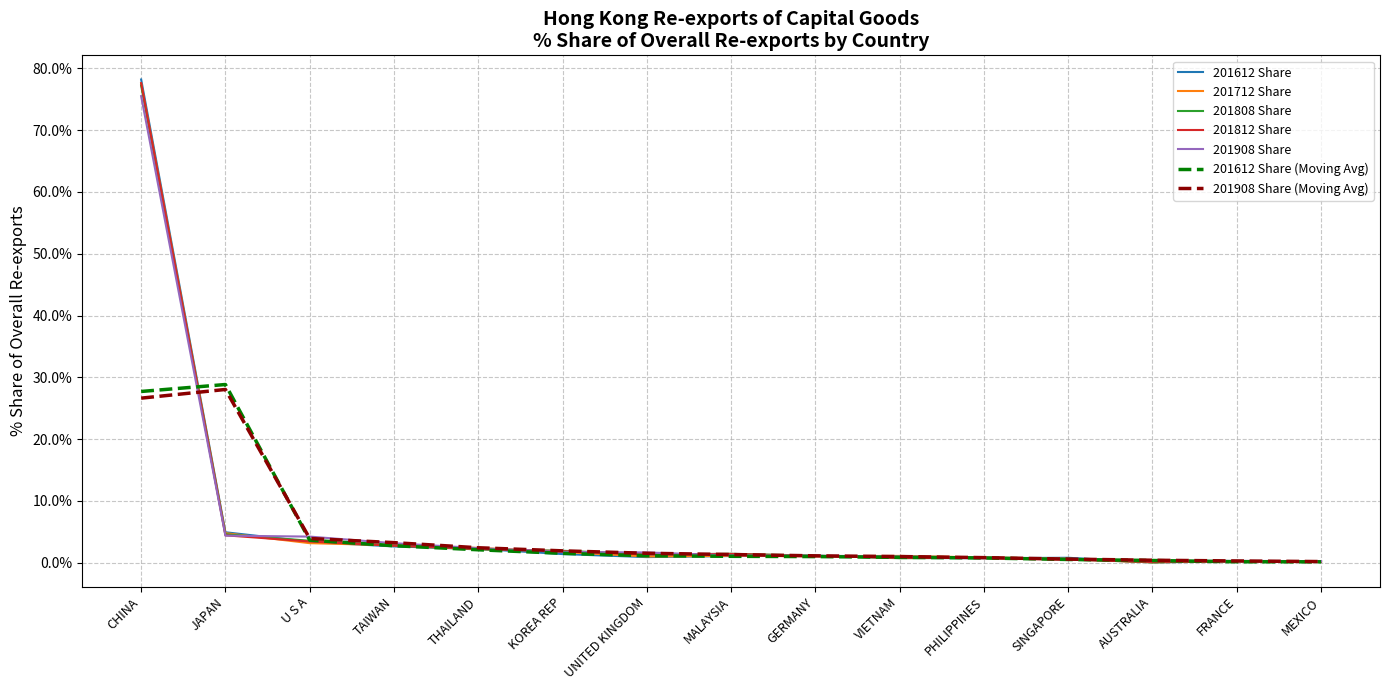

At which category is the sum across all series the highest?

CHINA